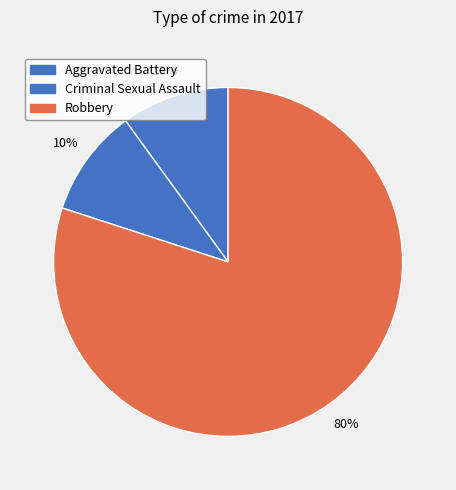

To the nearest percent, what is the combined percentage of Robbery and Aggravated Battery?

90%